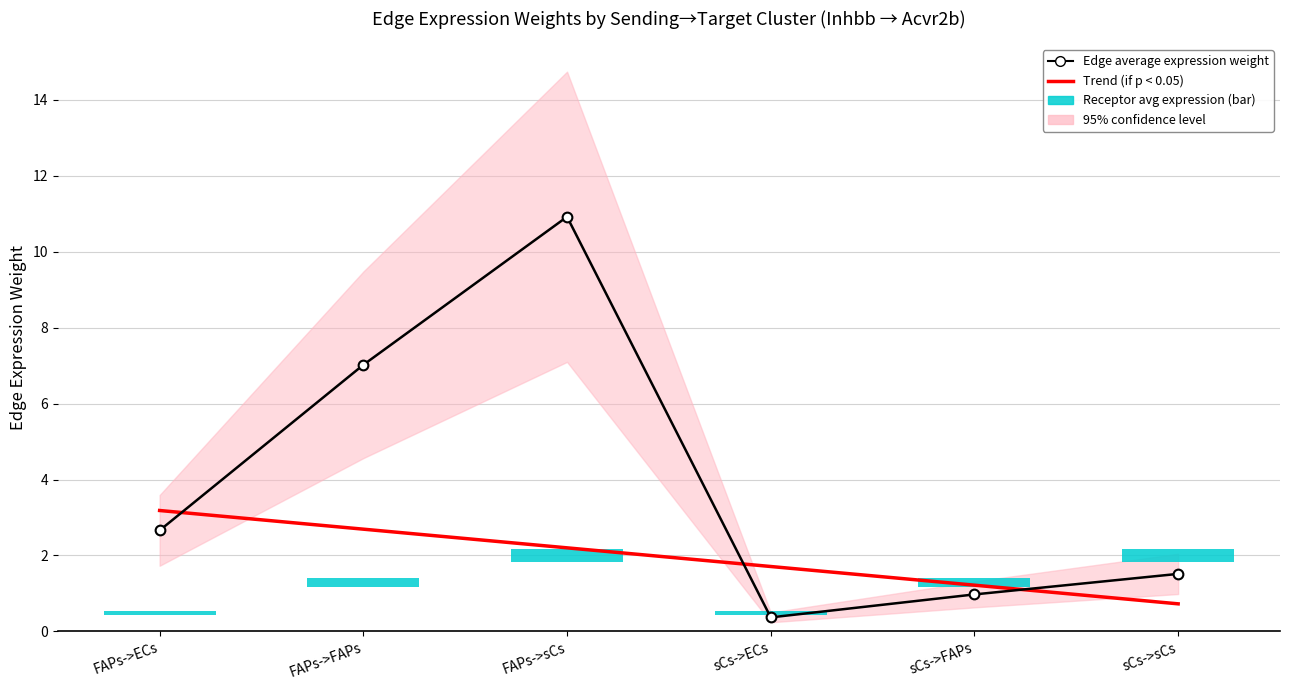

What is the smallest value displayed?

0.4